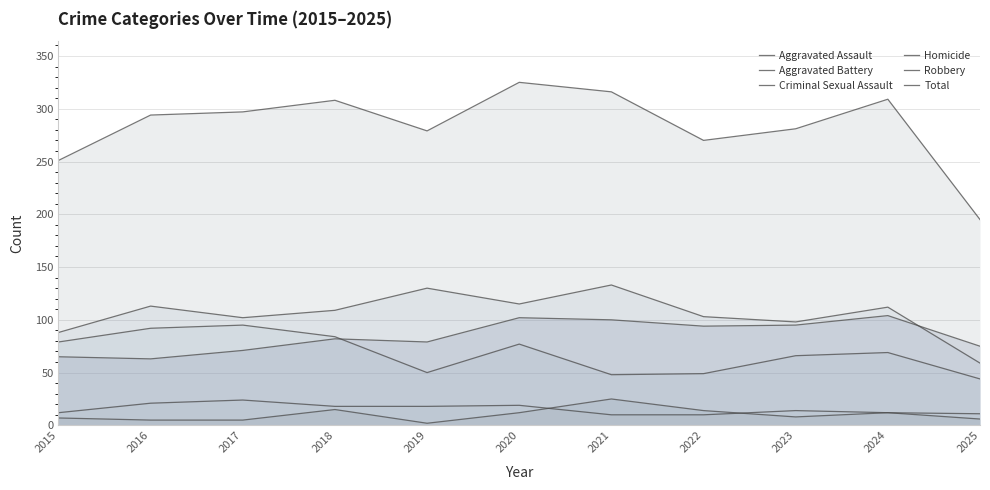

Is it true that Total equals 279 at 2019?

True